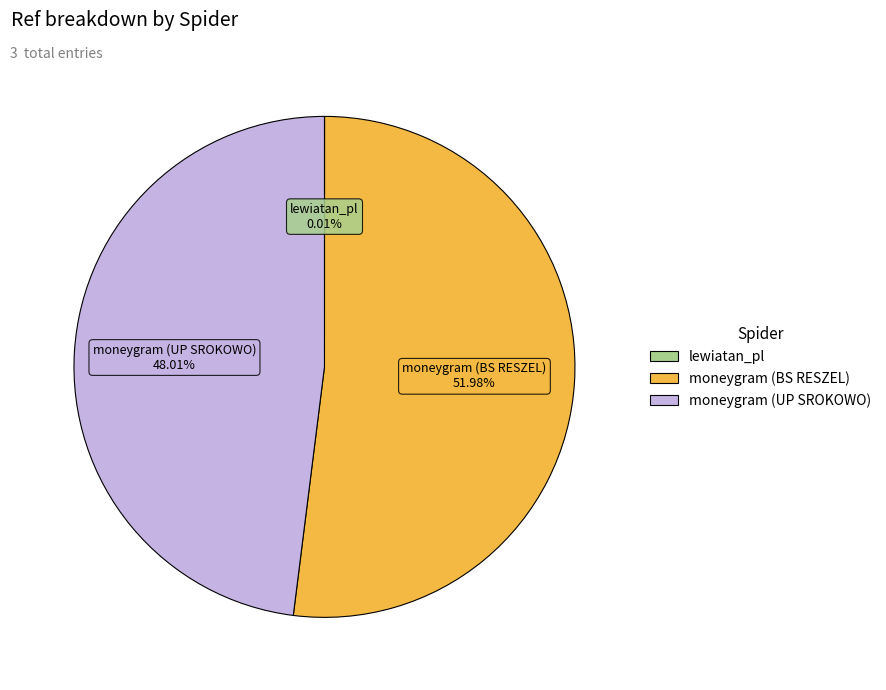

Which slice is the largest?

moneygram (BS RESZEL)